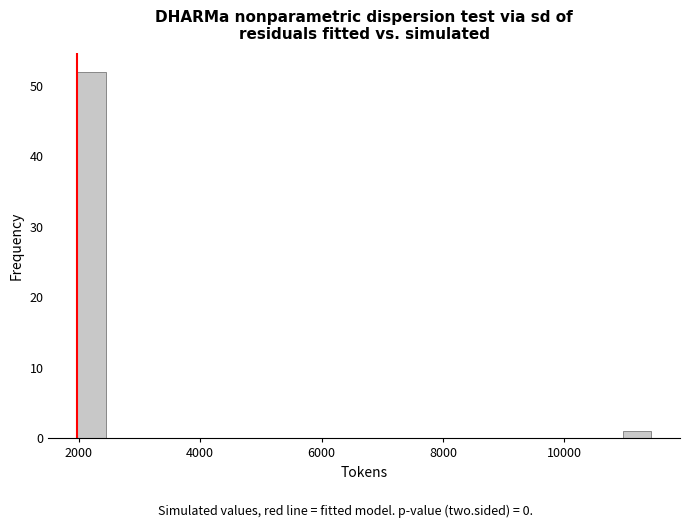

Read against the x-axis, roughly where is the centre of the tallest bar?

2200